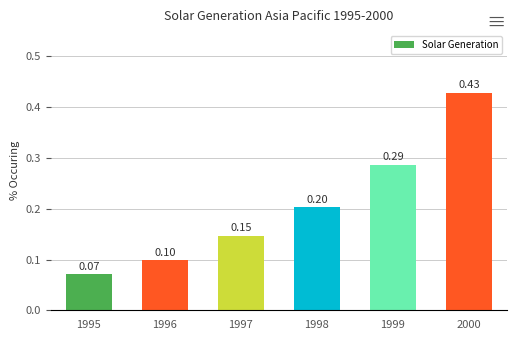

Rank the categories by value from highest to lowest.

2000, 1999, 1998, 1997, 1996, 1995